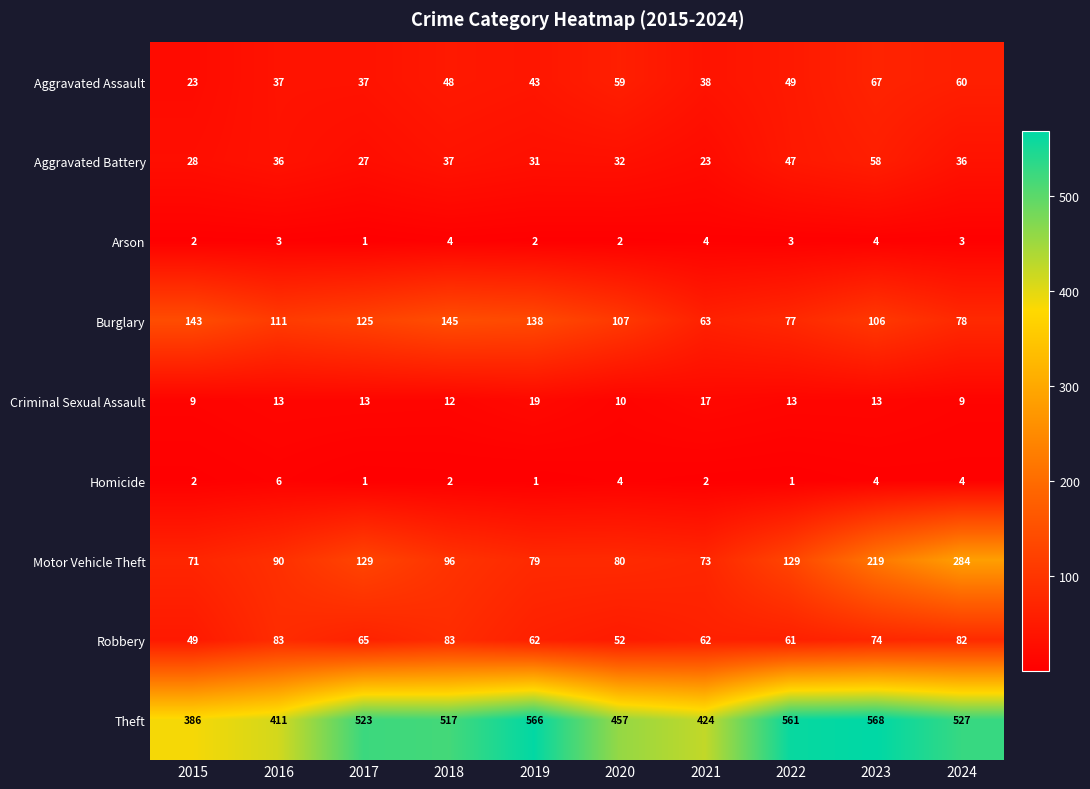

What is the sum of the Theft values at 2017 and 2015?

909